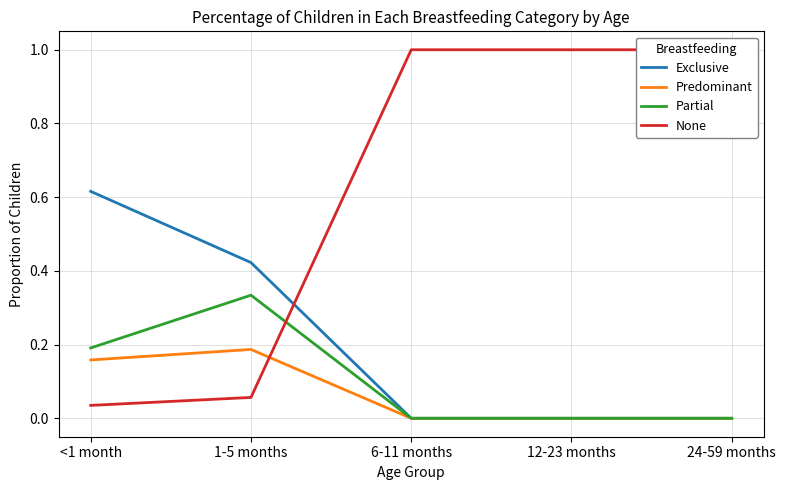

Reading left to right, extract all data points from this chart.

Exclusive: <1 month=0.6	1-5 months=0.4	6-11 months=0.0	12-23 months=0.0	24-59 months=0.0
Predominant: <1 month=0.2	1-5 months=0.2	6-11 months=0.0	12-23 months=0.0	24-59 months=0.0
Partial: <1 month=0.2	1-5 months=0.3	6-11 months=0.0	12-23 months=0.0	24-59 months=0.0
None: <1 month=0.0	1-5 months=0.1	6-11 months=1.0	12-23 months=1.0	24-59 months=1.0